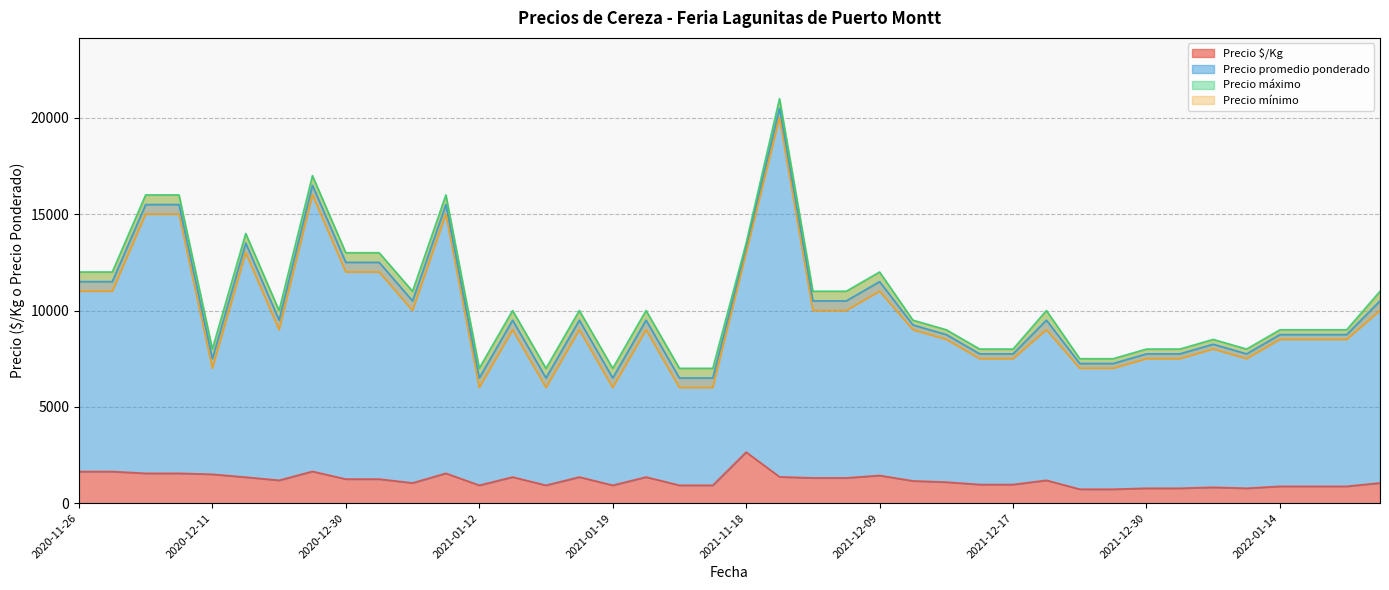

What is the average value of the Precio mínimo series?

9712